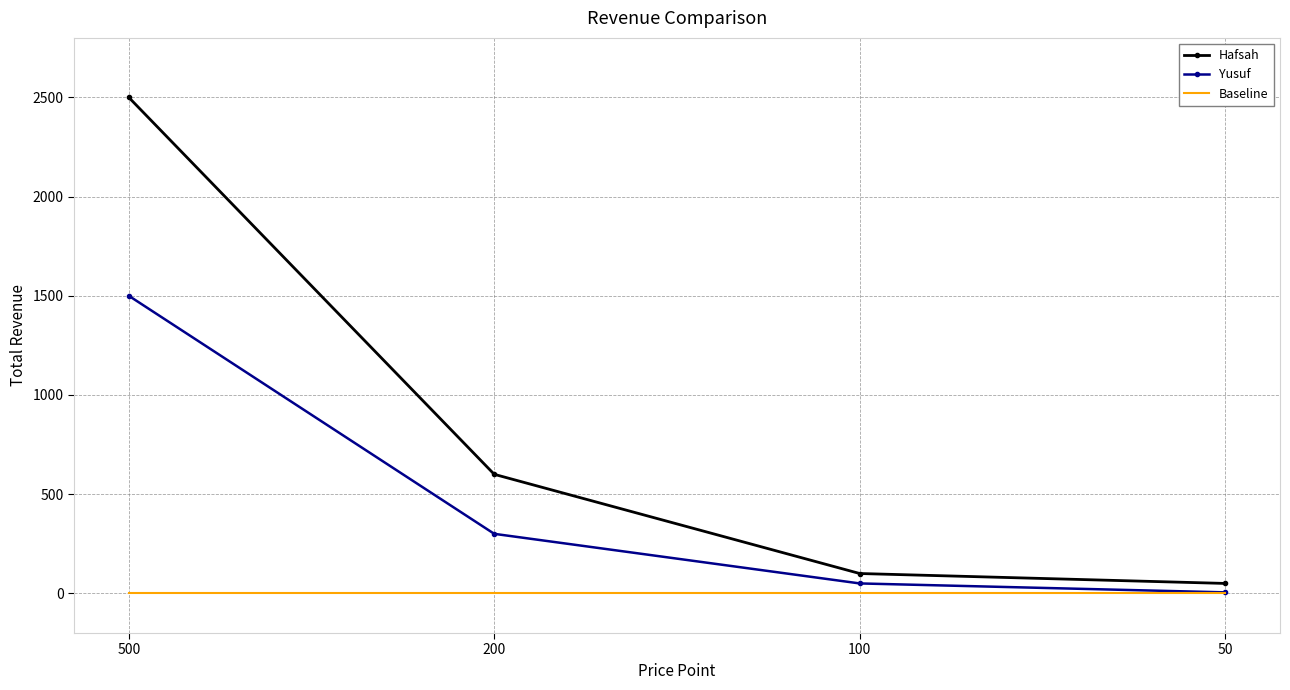

True or false: Yusuf has a value of 5 at 50.

True